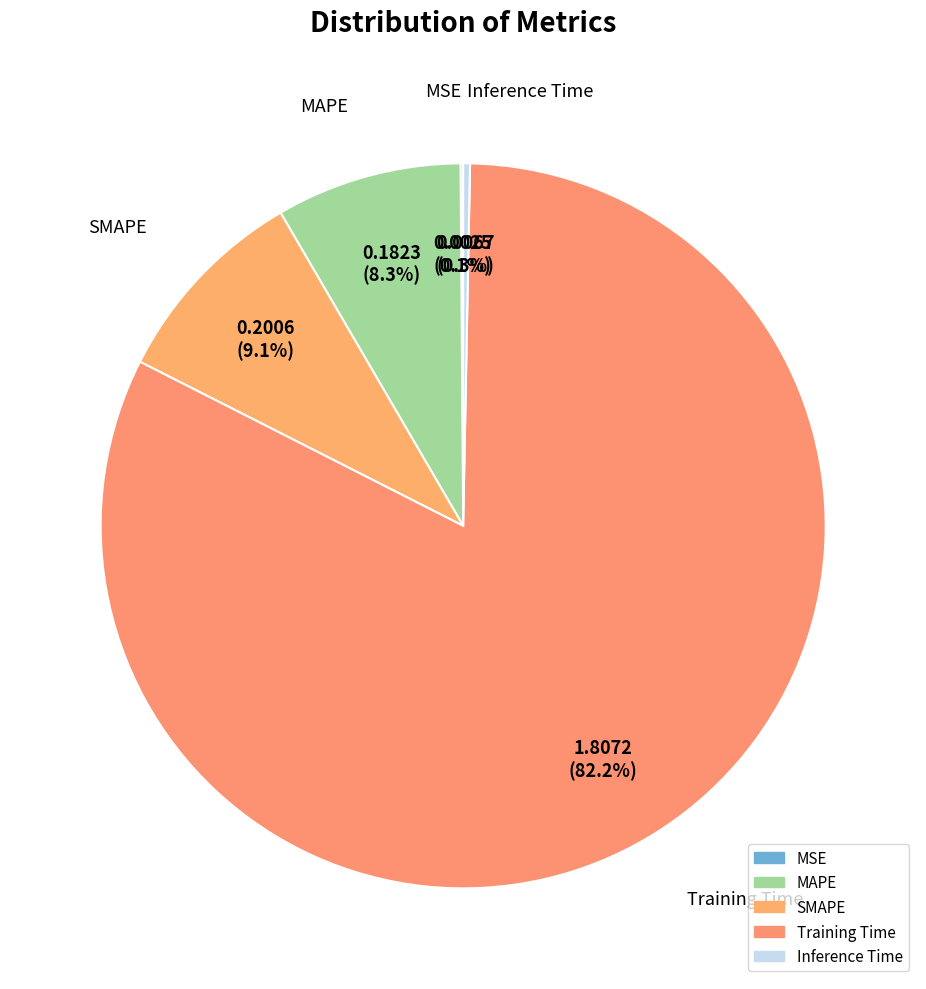

The SMAPE slice represents 9% of the pie. True or false?

True